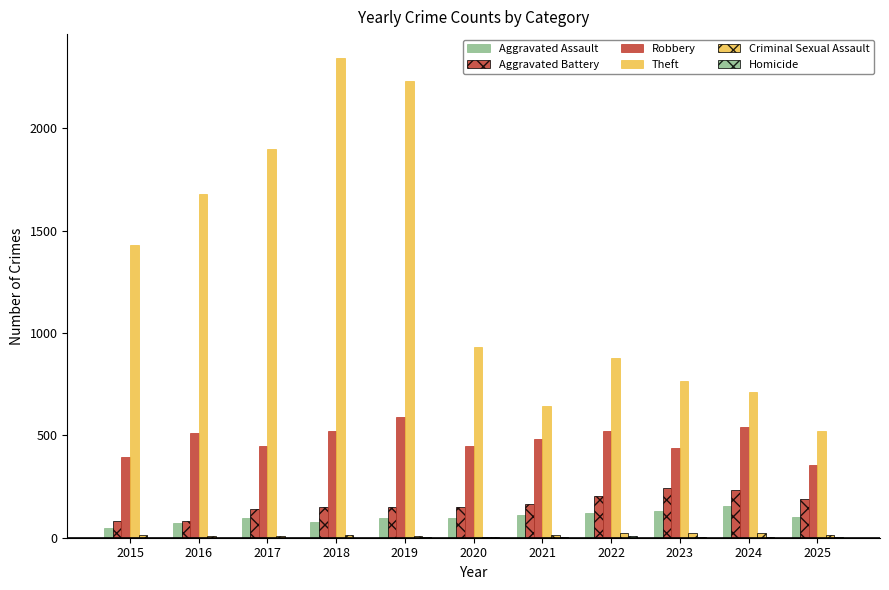

At which category is the sum across all series the highest?

2018